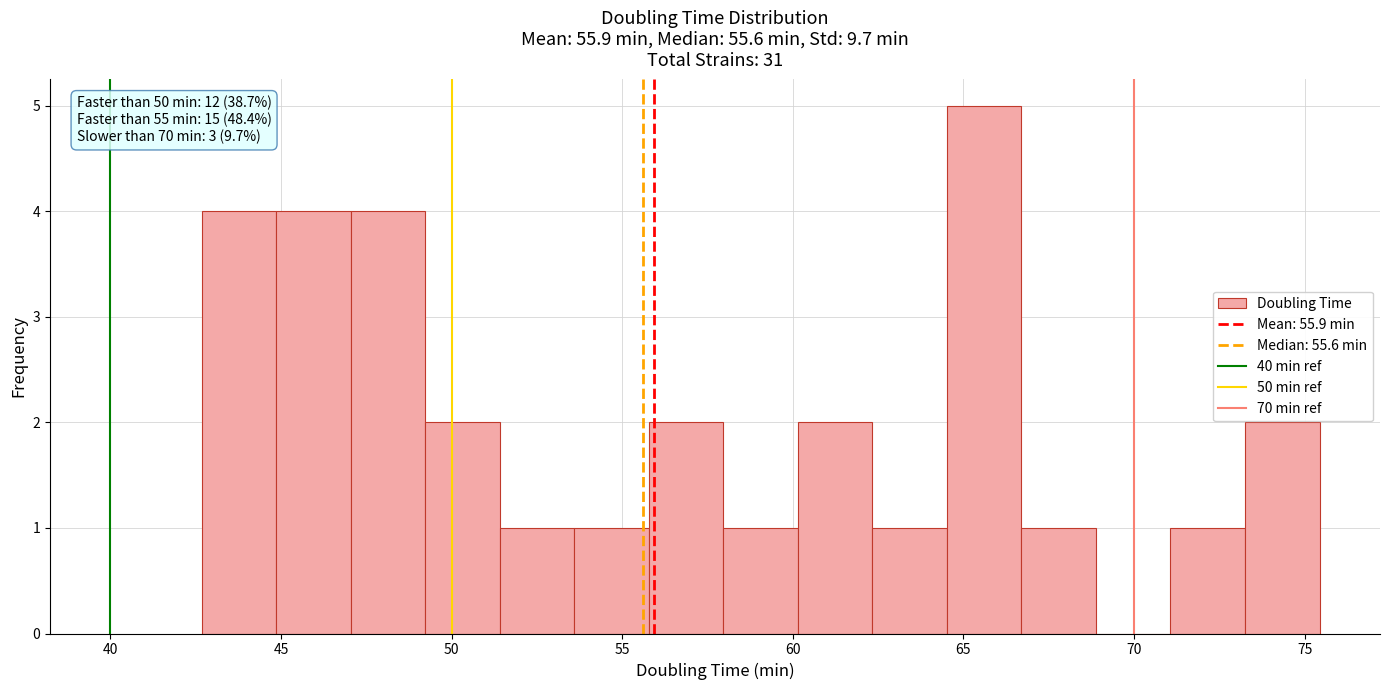

Which range on the x-axis has the tallest bar?

64.5 to 66.5